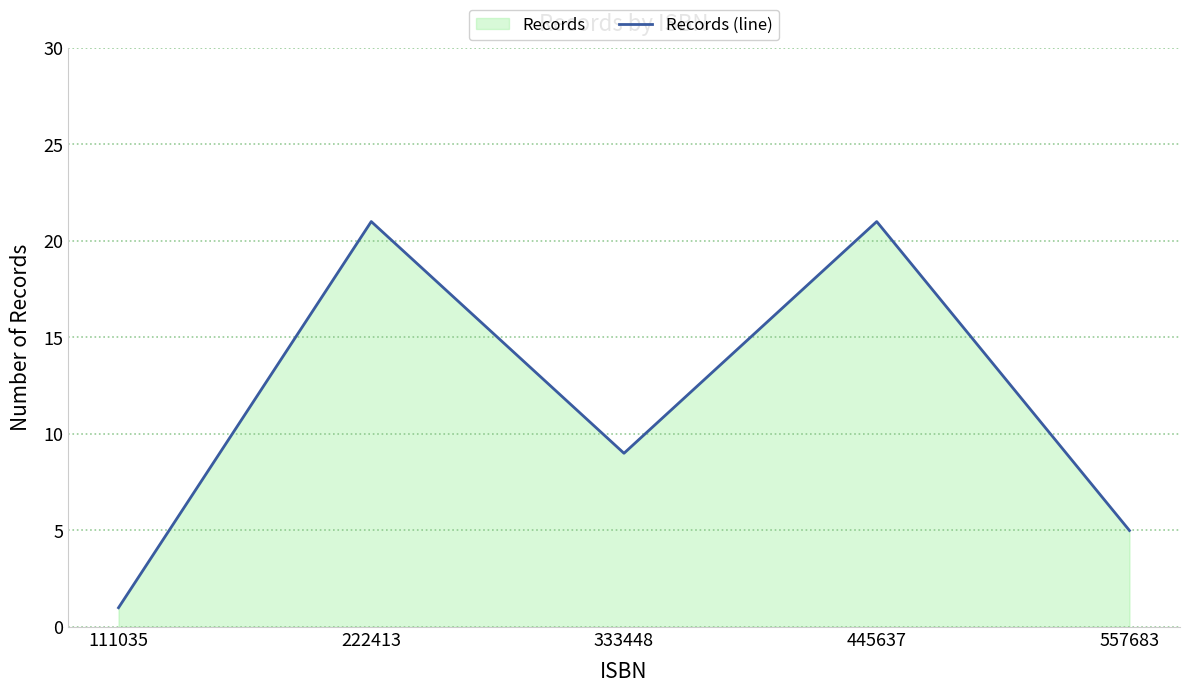

Between 222413 and 445637, which is larger?

222413